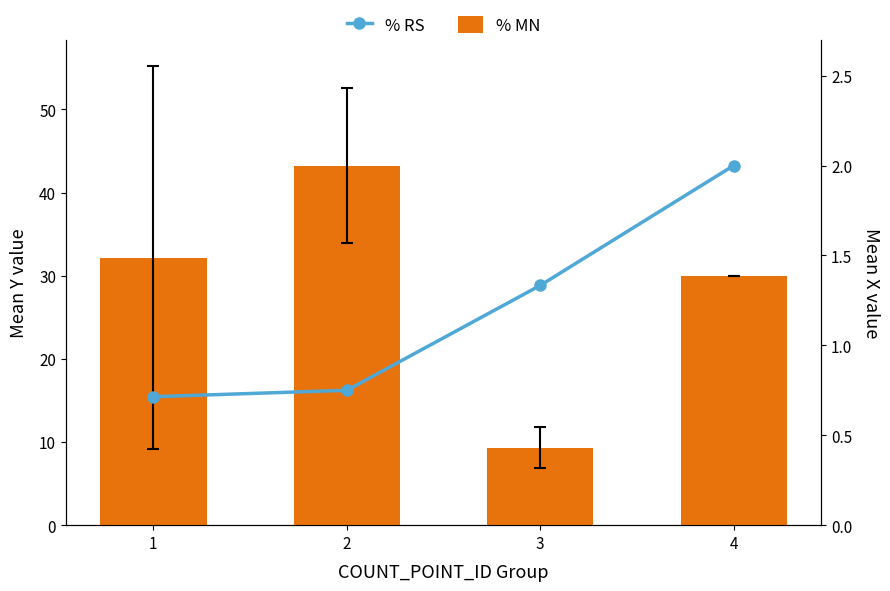

List the series in order of their peak value, highest first.

% MN, % RS